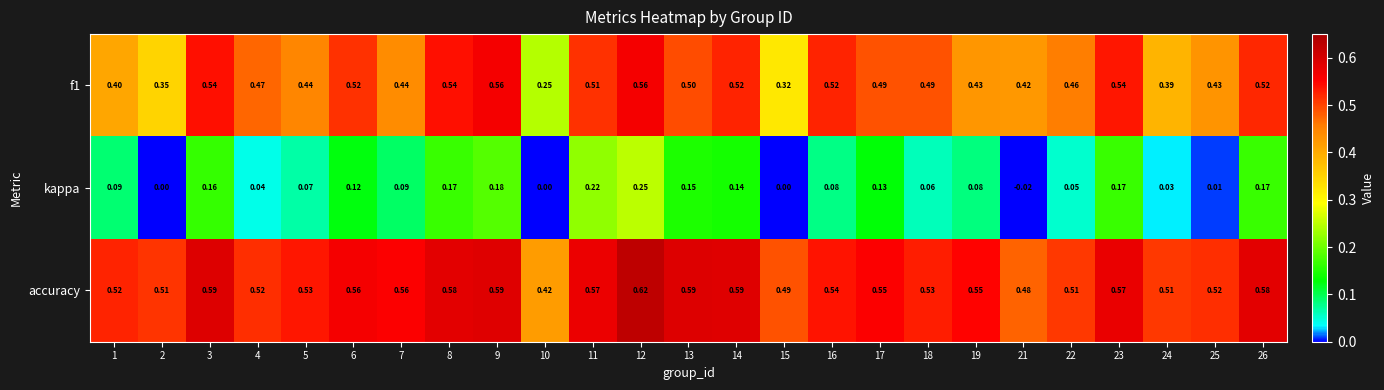

Rank the series at 6 from highest to lowest value.

accuracy, f1, kappa